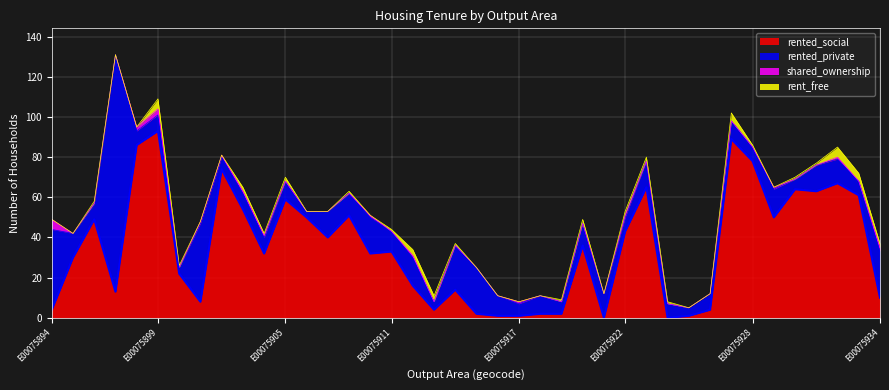

Does the chart display data point markers on the line(s)?

No